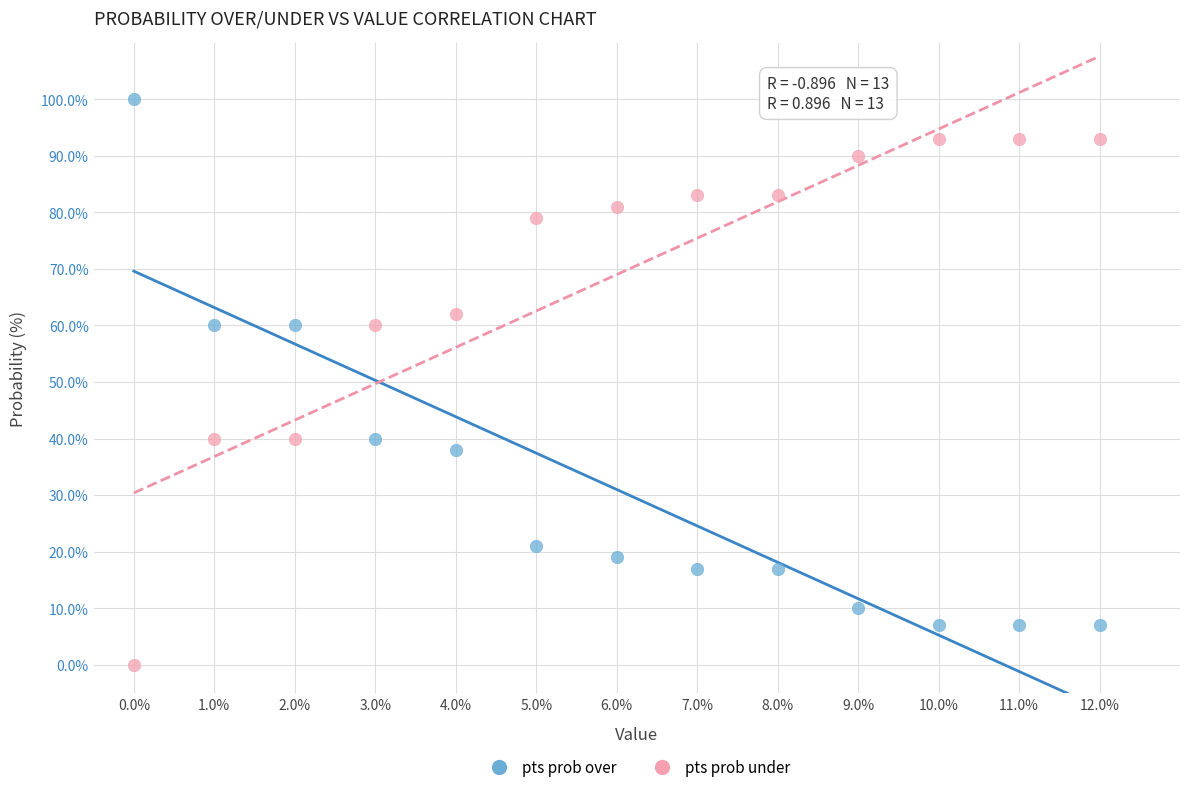

Across all data points, what is the range of Y values (max minus min)?

100